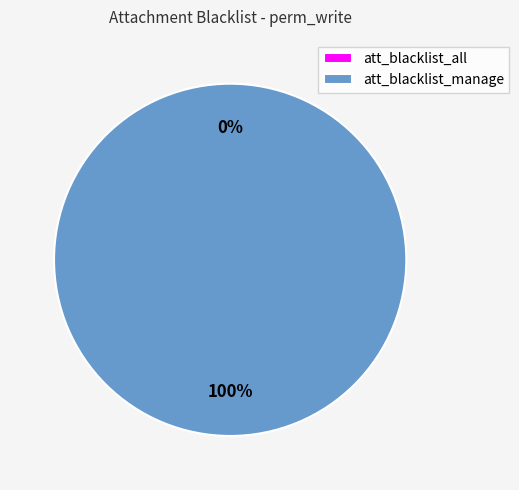

What is the smallest slice in the pie chart?

att_blacklist_all